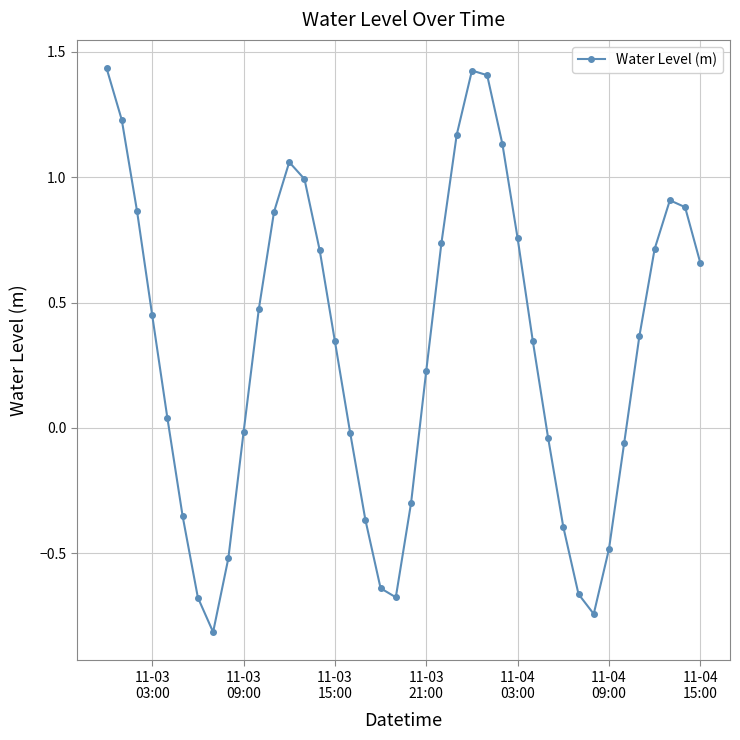

What is the sum of all values?

12.4